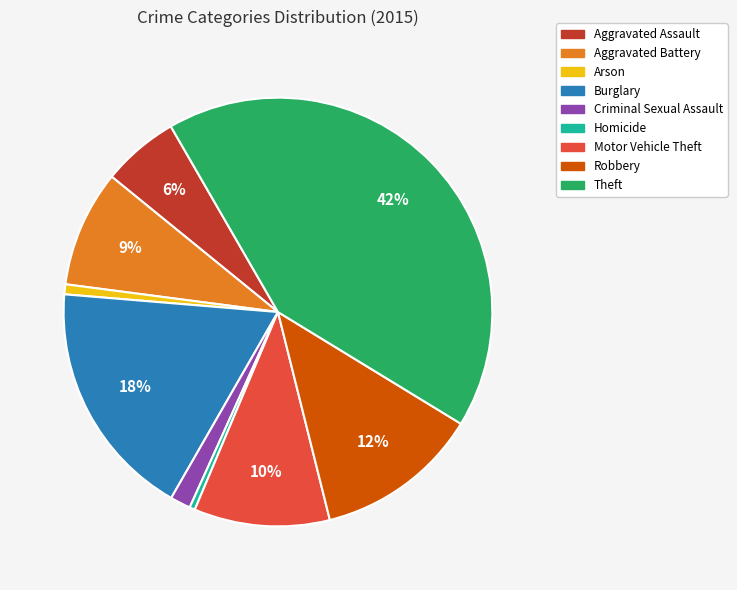

Does any single category account for the majority?

No